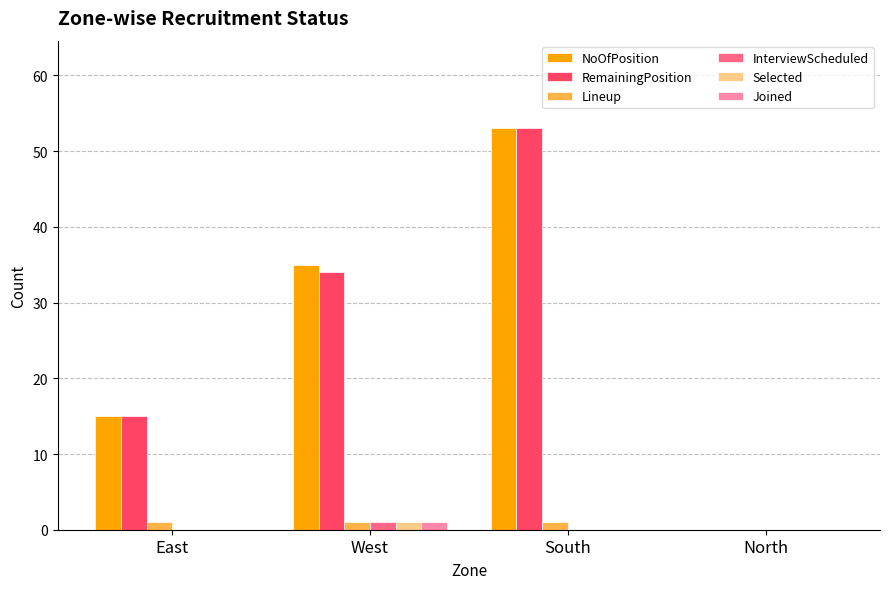

How many positive values does the NoOfPosition series have?

3